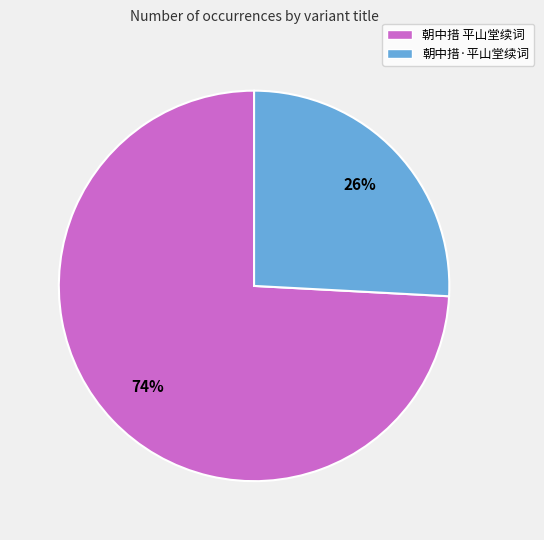

To the nearest percent, what is the difference between the largest and smallest slice percentages?

48%